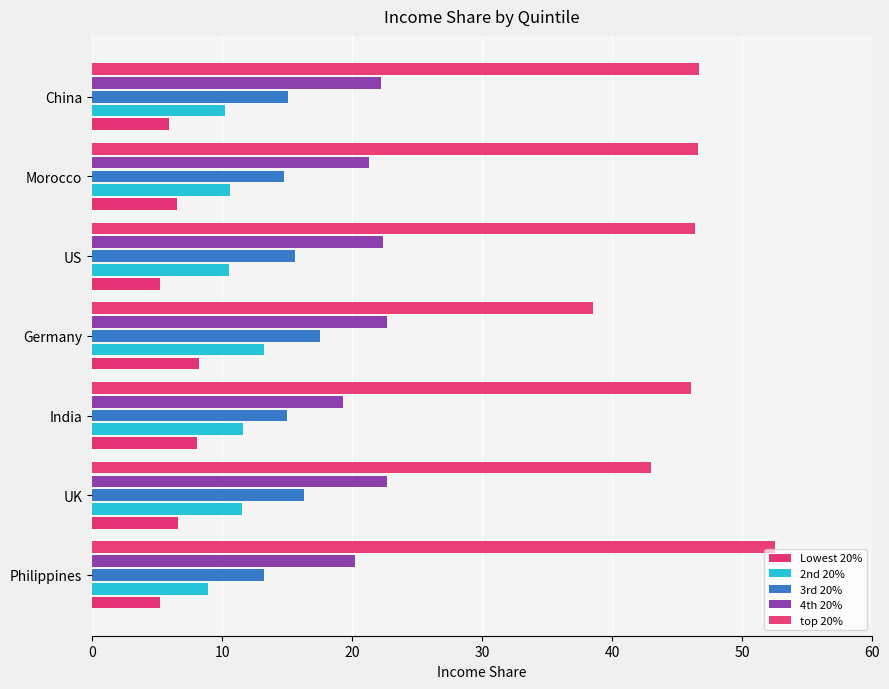

How many categories are shown in the chart?

7